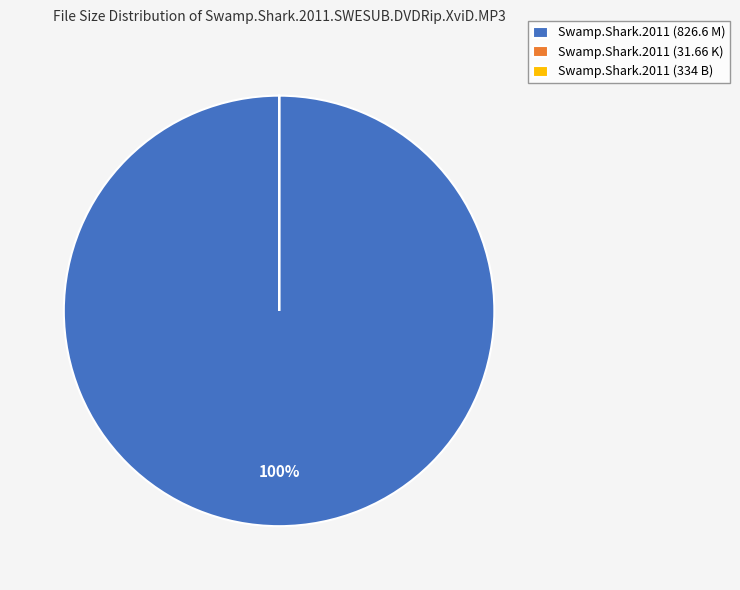

To the nearest percent, what is the average slice percentage?

33%